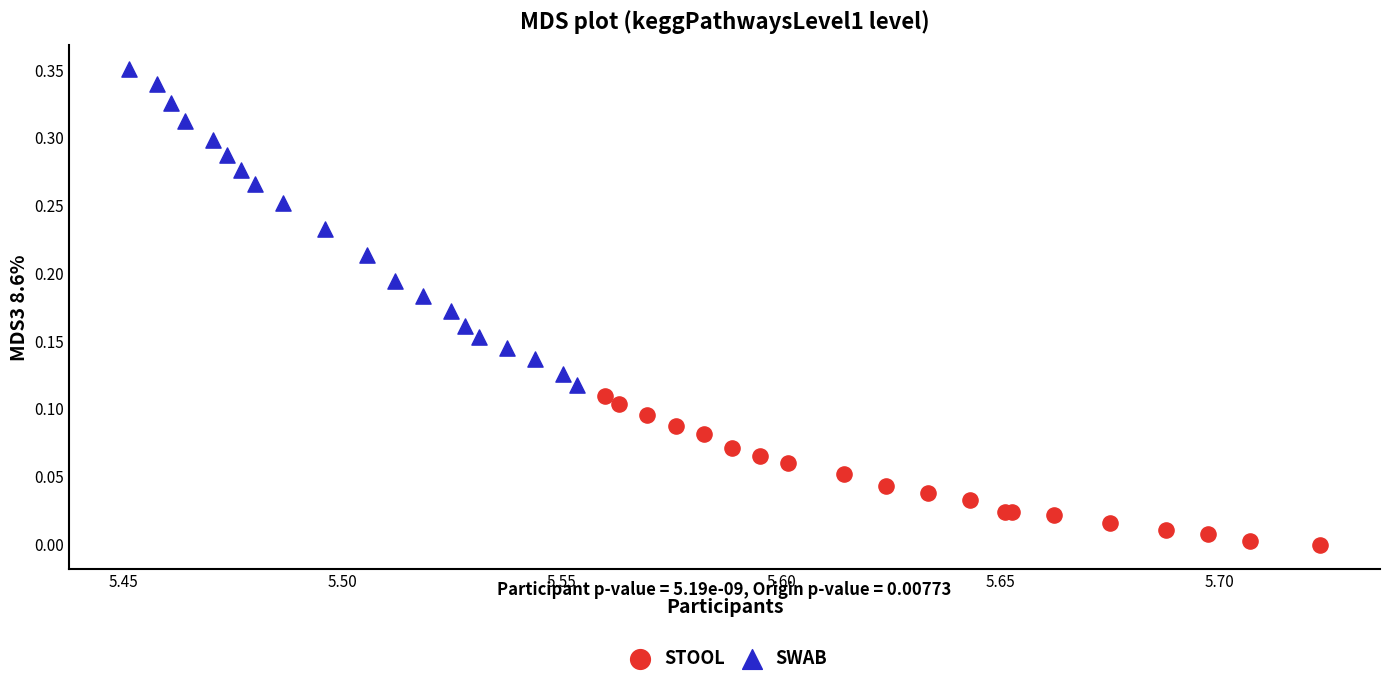

Which series has the largest Y range (max minus min)?

SWAB